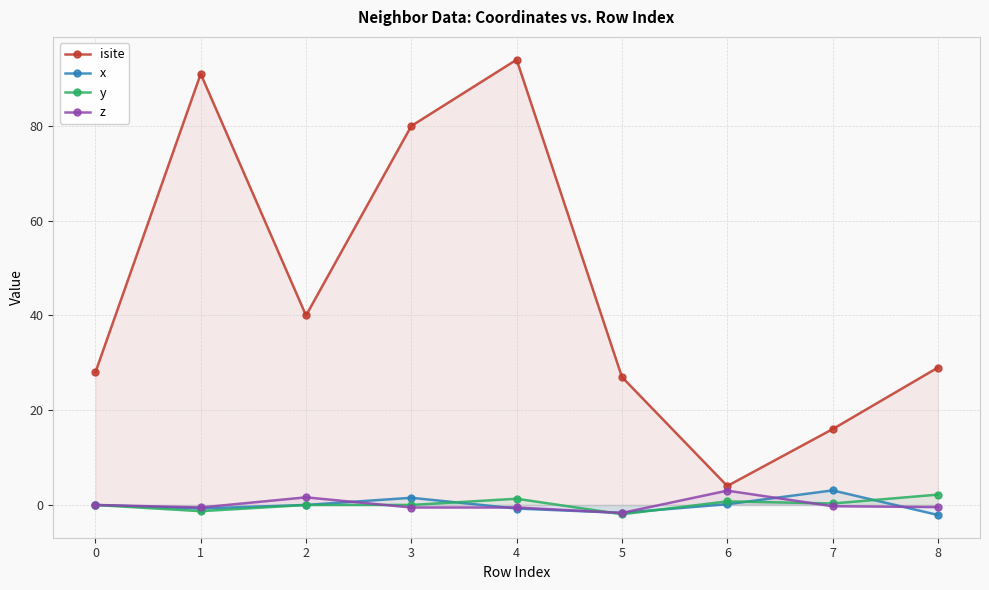

True or false: isite and x intersect in this chart.

False